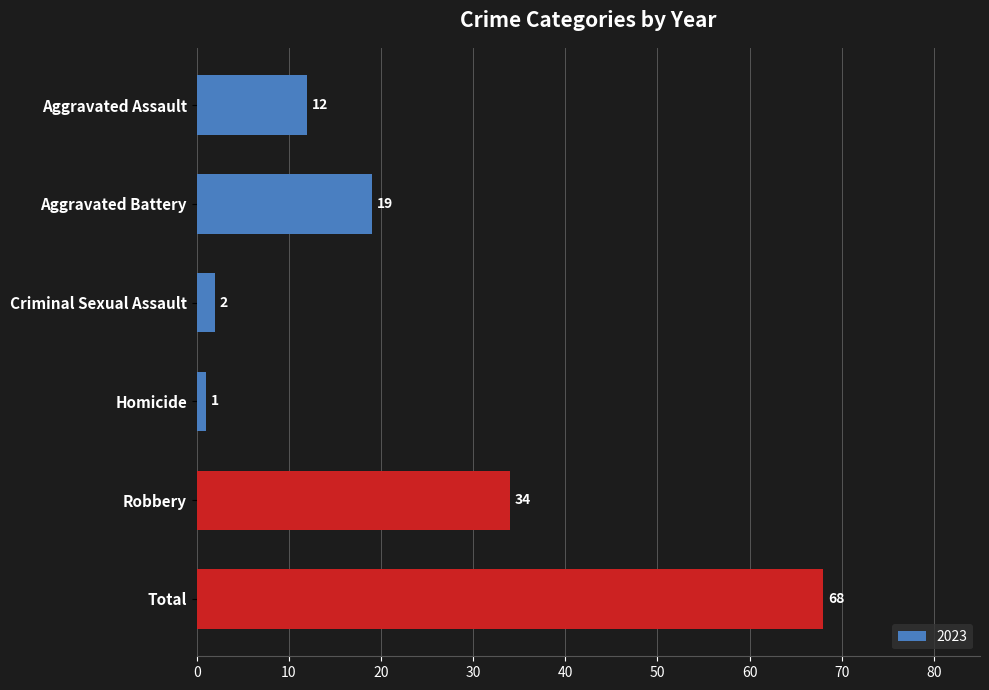

At which category does the chart reach its peak across all series?

Total